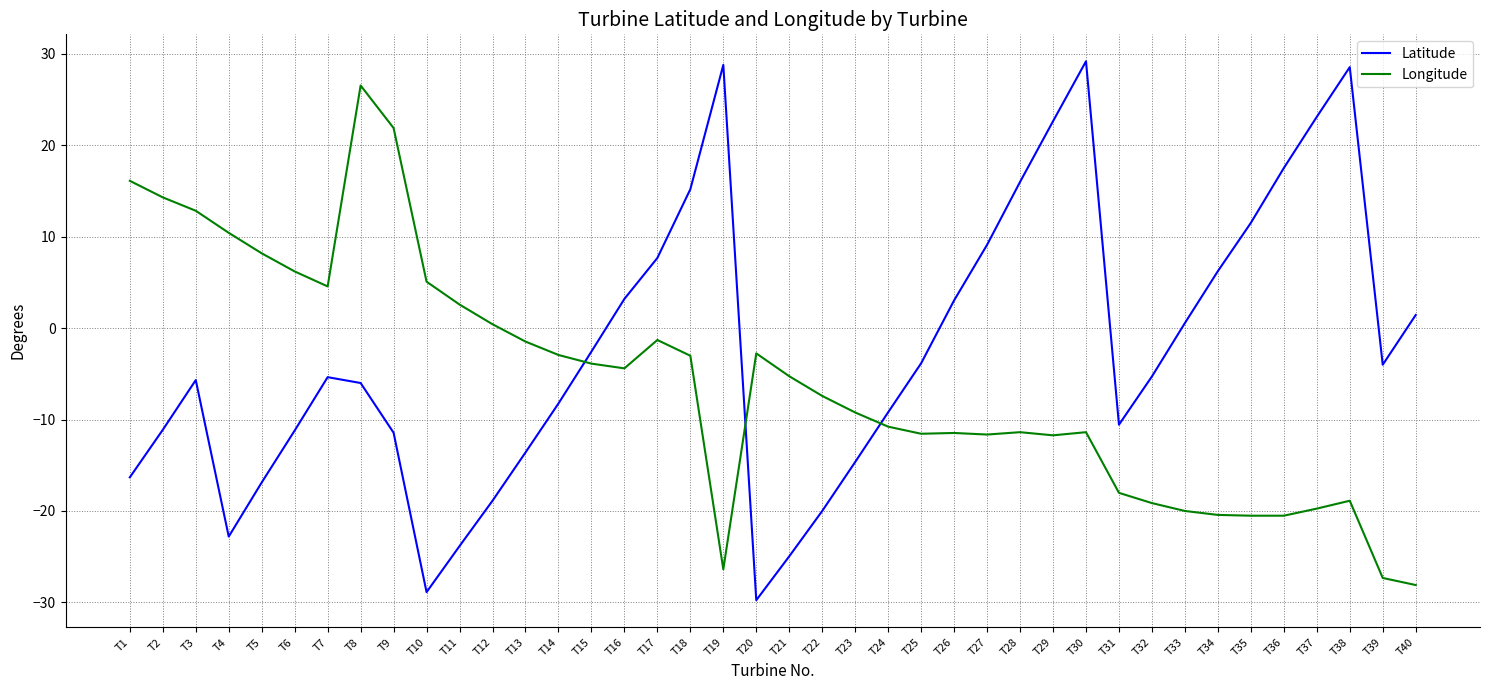

Is this an area chart (filled region under the line)?

No